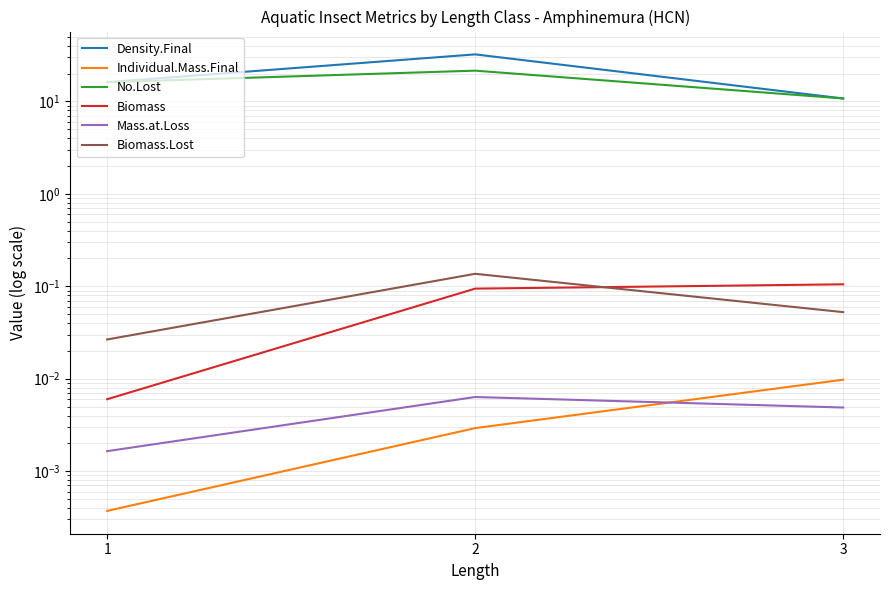

Reading right to left, what are all the values shown in this chart?

Density.Final: 10.8	32.3	16.1
Individual.Mass.Final: 0.0	0.0	0.0
No.Lost: 10.8	21.5	16.1
Biomass: 0.1	0.1	0.0
Mass.at.Loss: 0.0	0.0	0.0
Biomass.Lost: 0.1	0.1	0.0